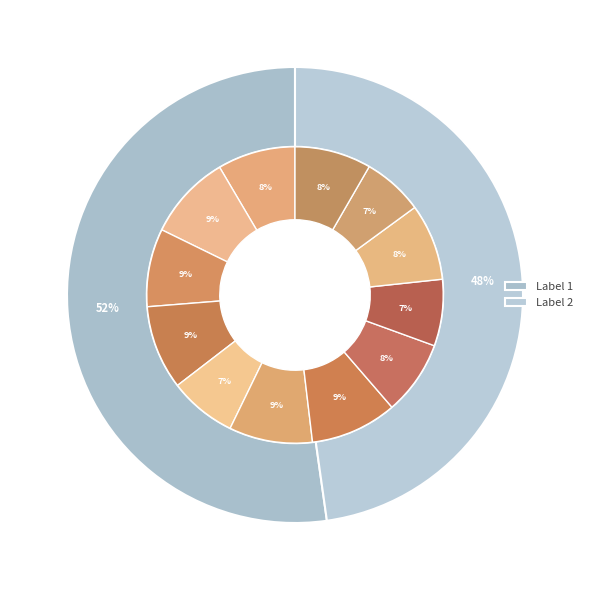

True or false: 1 accounts for 16% of the total.

False